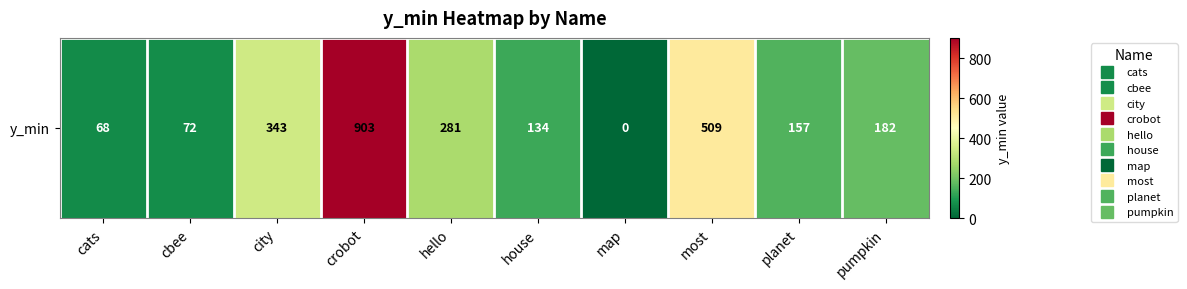

Between hello and map, which is larger?

hello